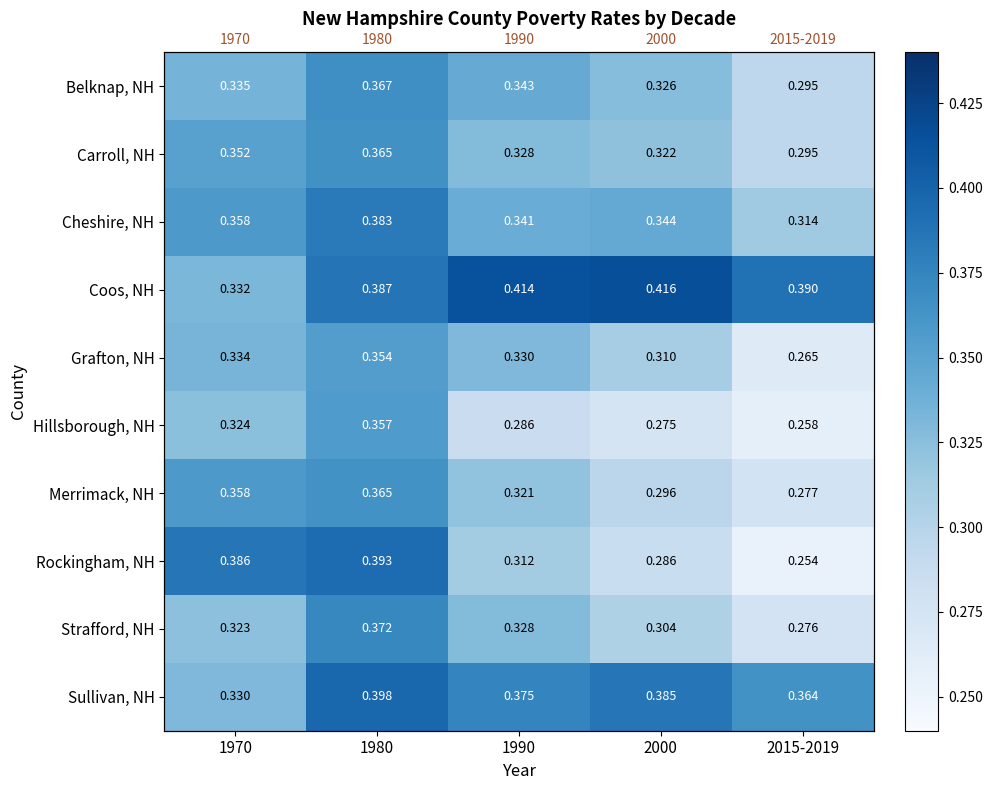

List the labels in order of Hillsborough, NH value, smallest first.

2015-2019, 2000, 1990, 1970, 1980